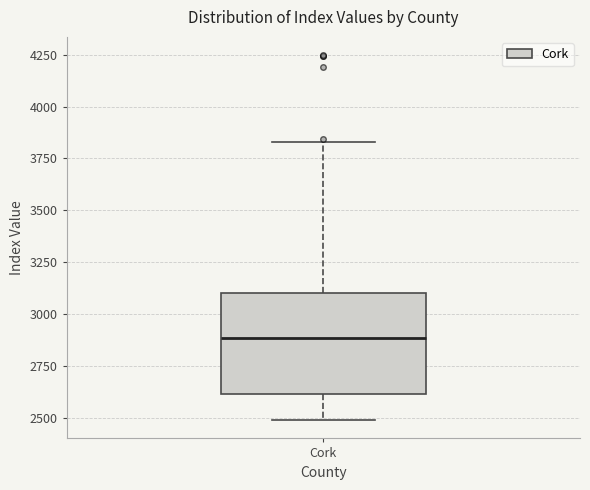

Transcribe this box plot: give where the median line is, the range the box spans, and where the two whiskers end, as read against the y-axis. The values are not printed on the chart, so give them approximately, as read against the axis.

median 2900, box 2600 to 3100, whiskers 2500 to 3850